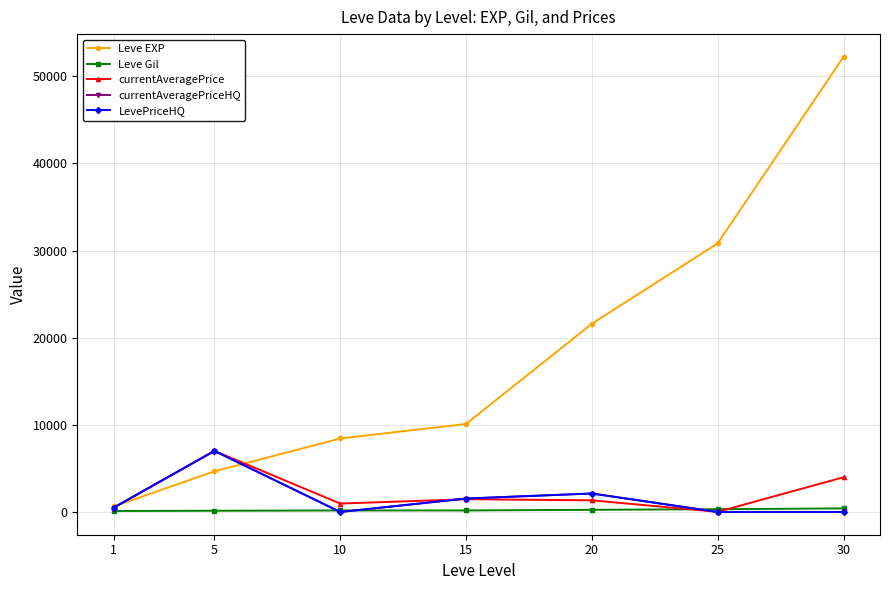

True or false: Leve EXP and Leve Gil intersect in this chart.

False